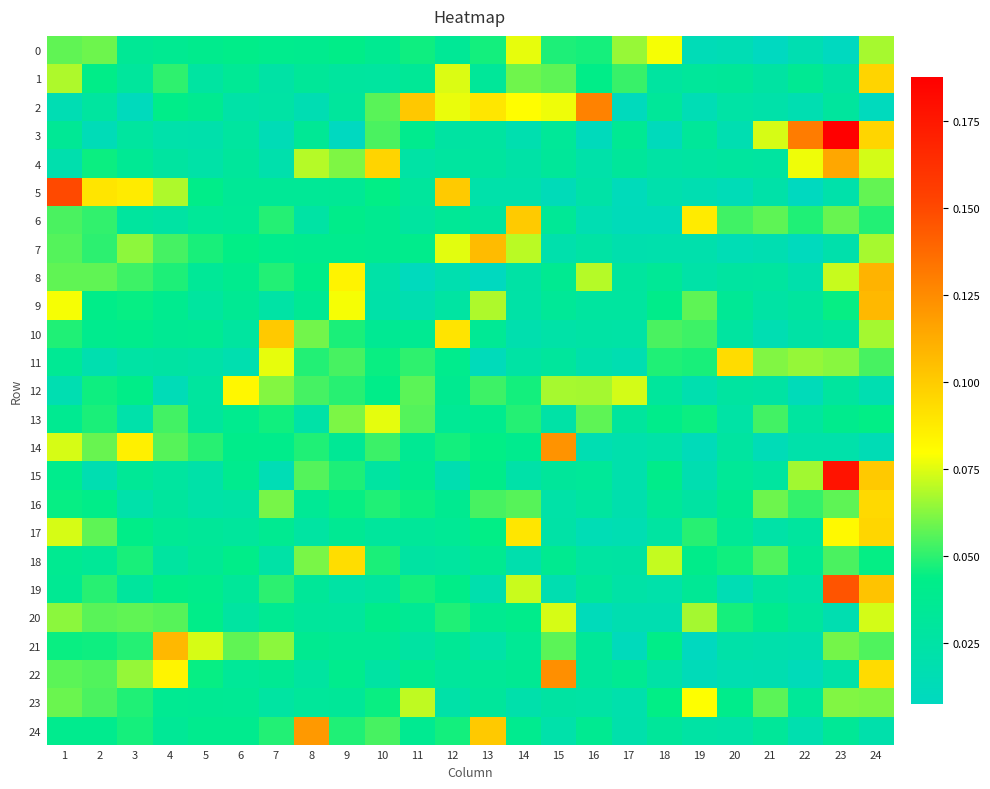

Which category has the lowest value across all series?

9